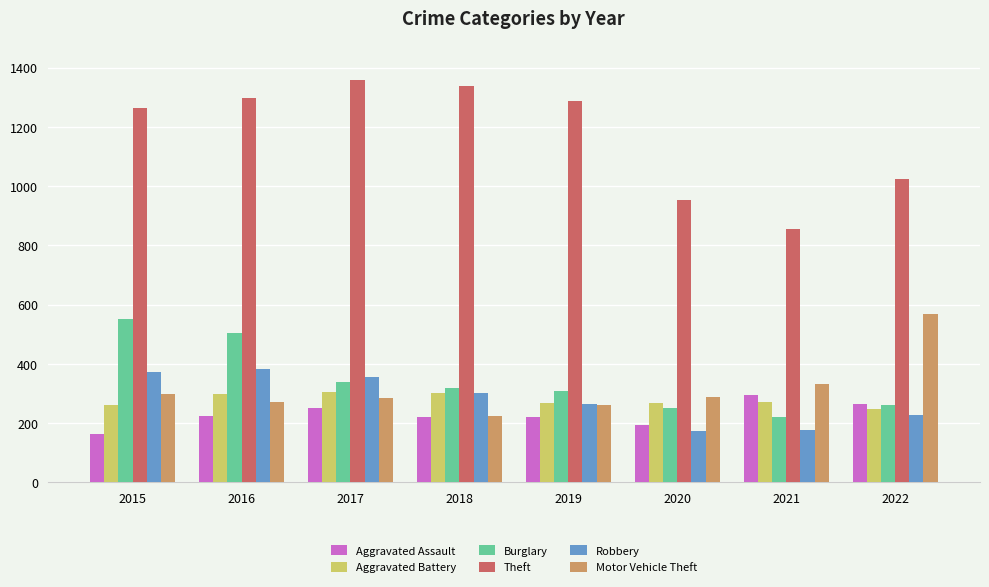

What is the sum of the Robbery values at 2017 and 2022?

582